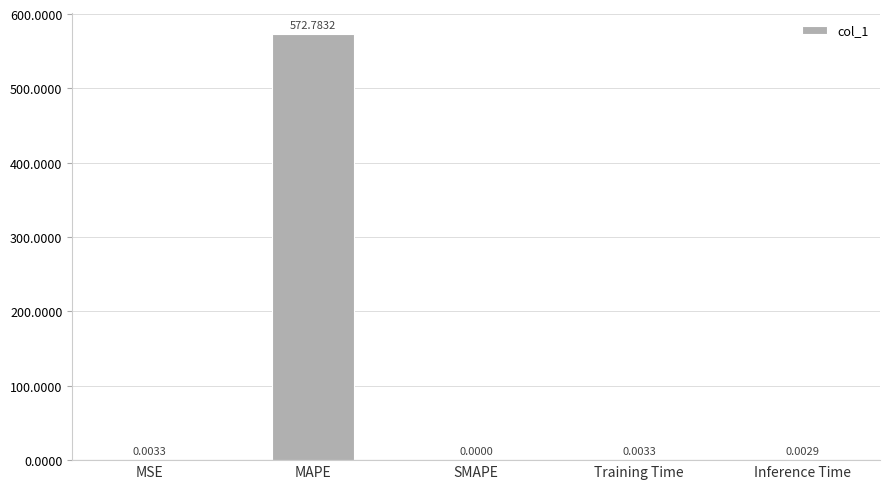

Which has a higher value, MSE or Inference Time?

MSE